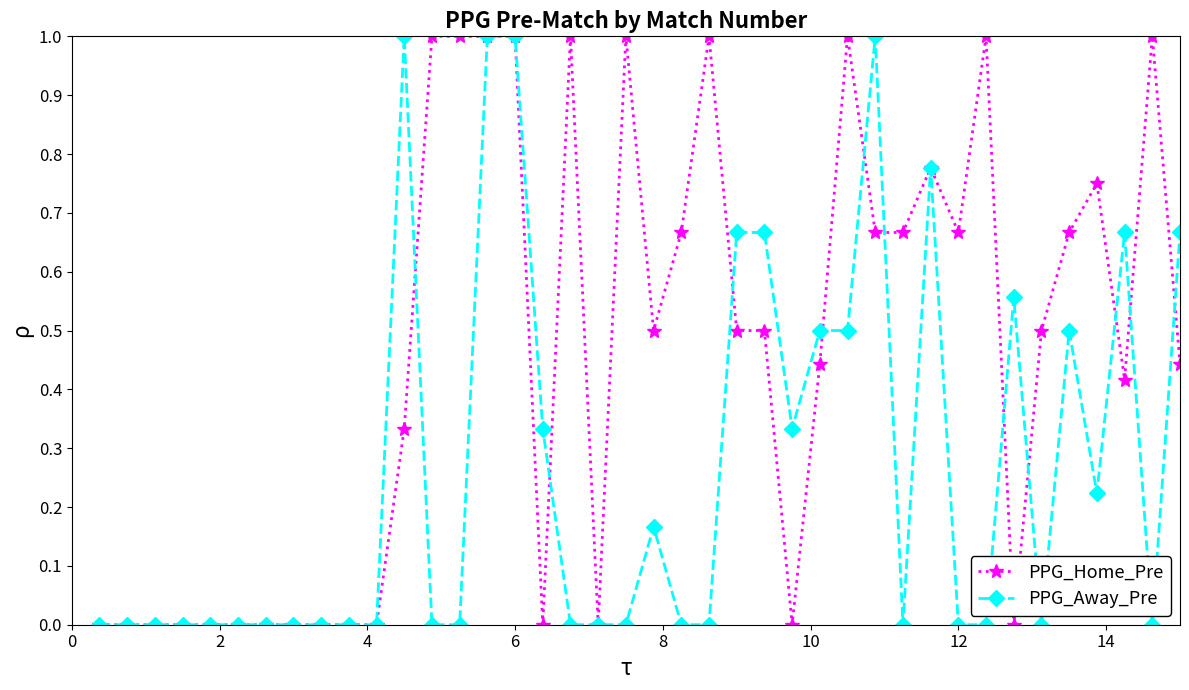

True or false: PPG_Home_Pre has more than 1 interior local peaks.

True